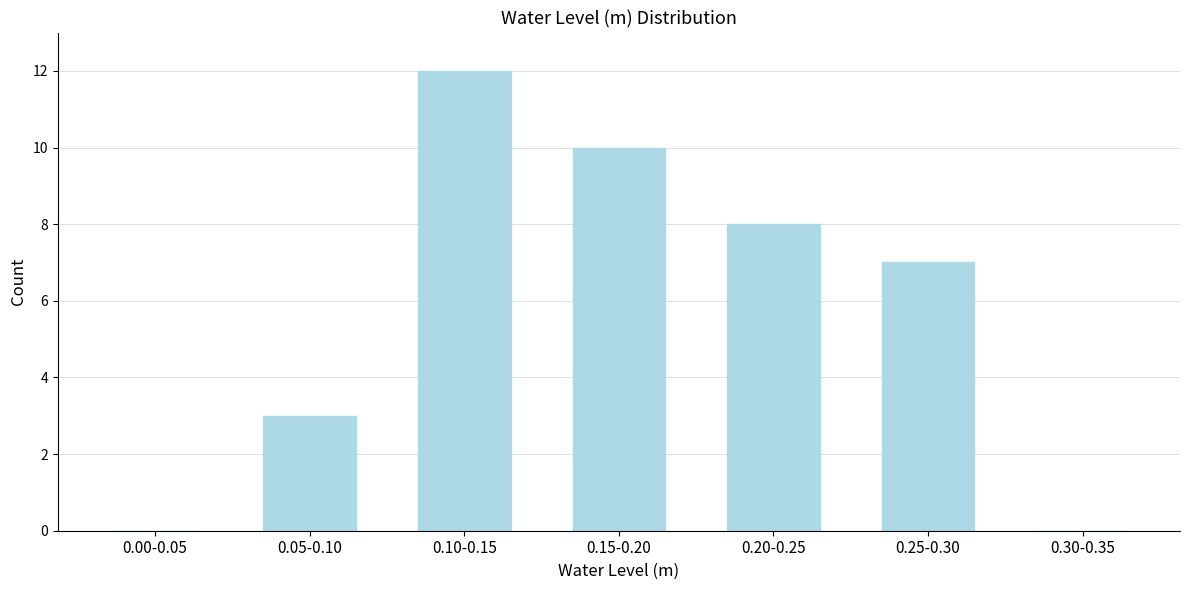

Reading left to right, what are all the values shown in this chart?

0.00-0.05=0	0.05-0.10=3	0.10-0.15=12	0.15-0.20=10	0.20-0.25=8	0.25-0.30=7	0.30-0.35=0